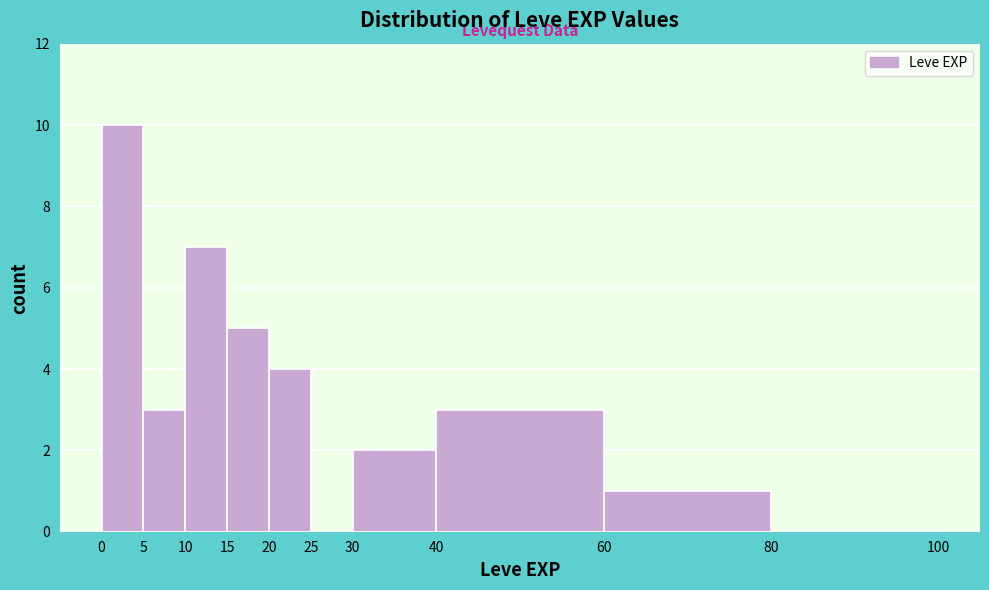

Over which range of the x-axis is the bar tallest?

0 to 5